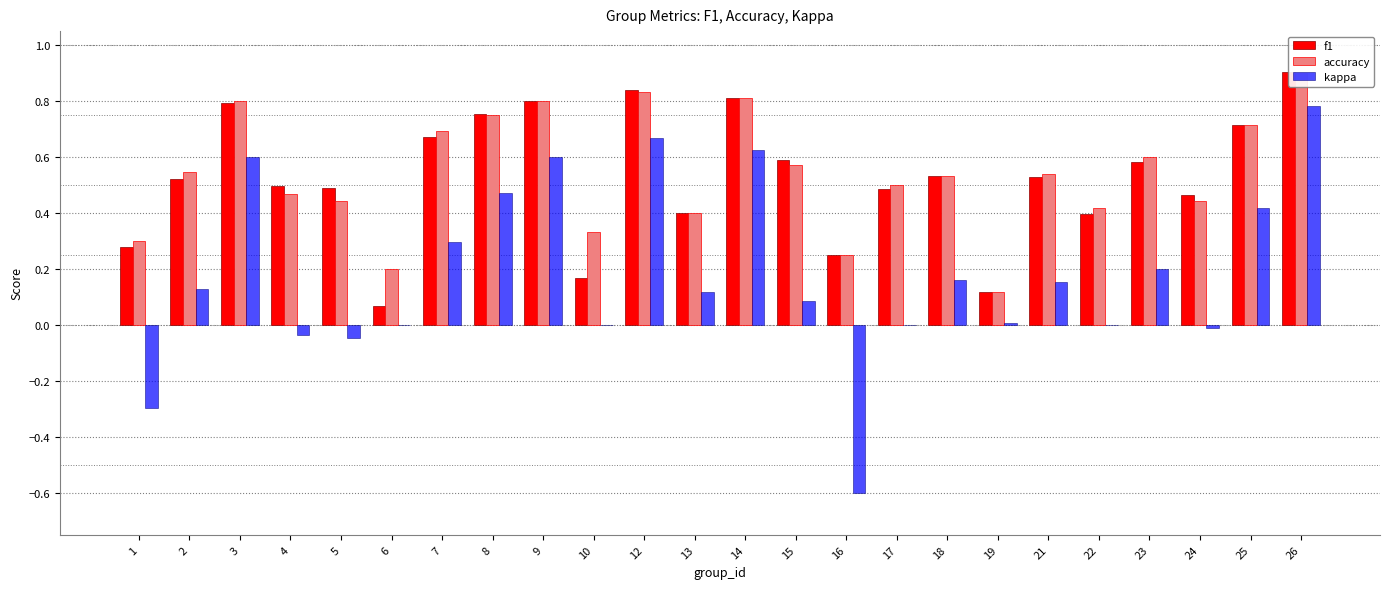

List the series in order of their peak value, highest first.

f1, accuracy, kappa